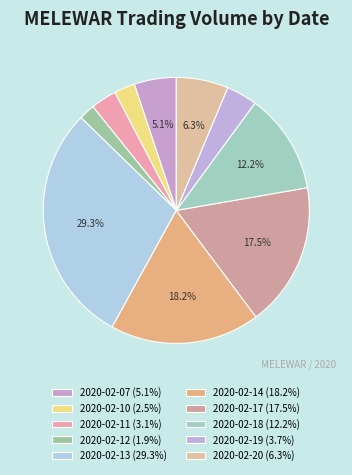

What is the ratio of the value at 2020-02-07 to the value at 2020-02-11?

1.6